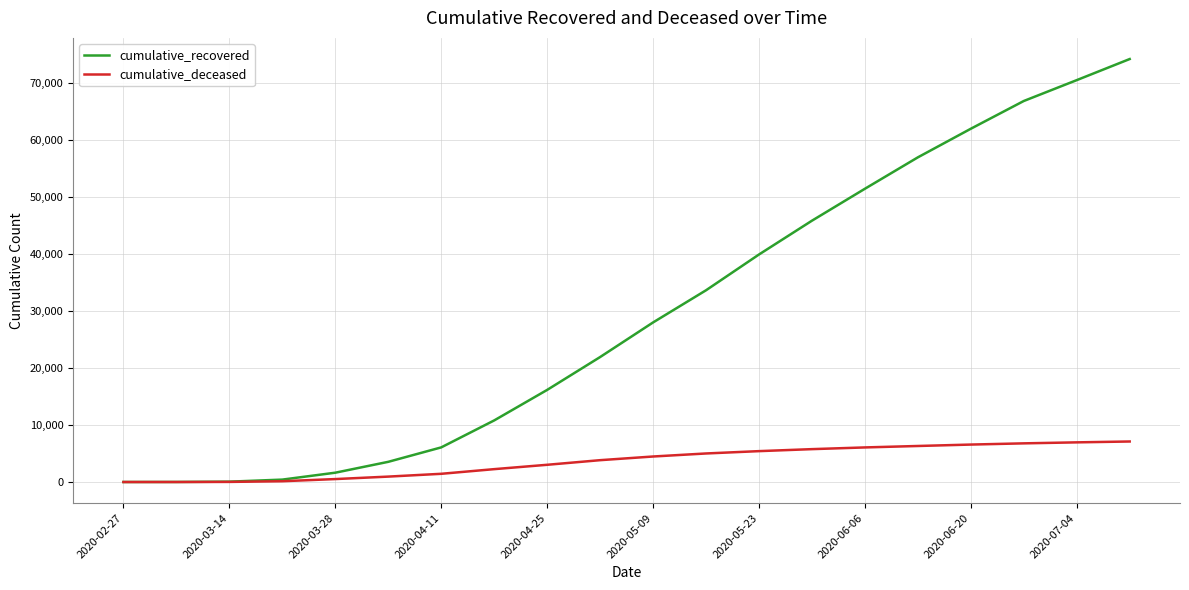

What is the sum of all cumulative_deceased values?

72627